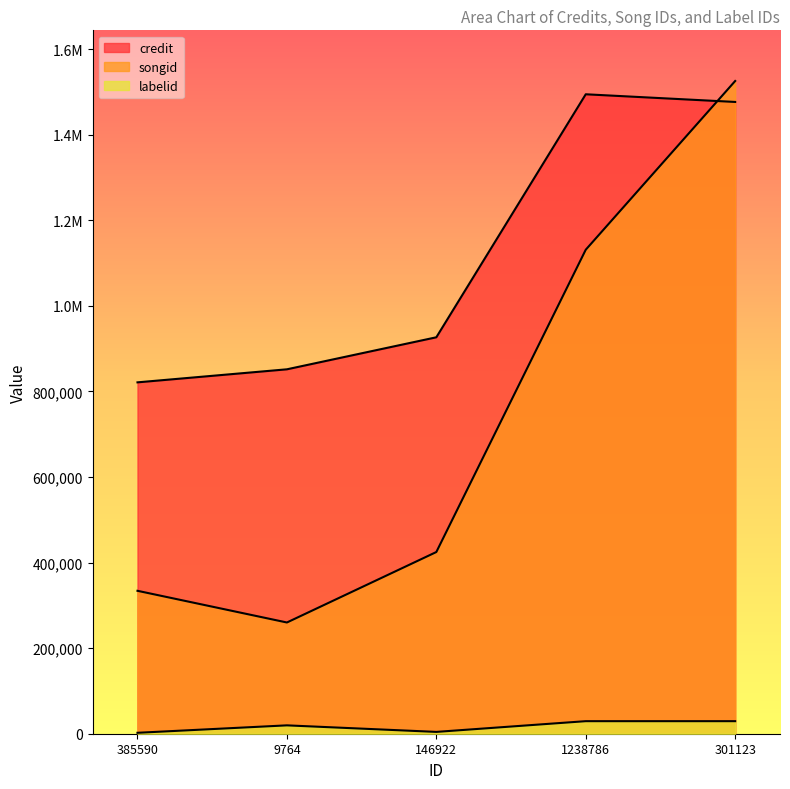

The value of credit at 301123 is 1476764. True or false?

True